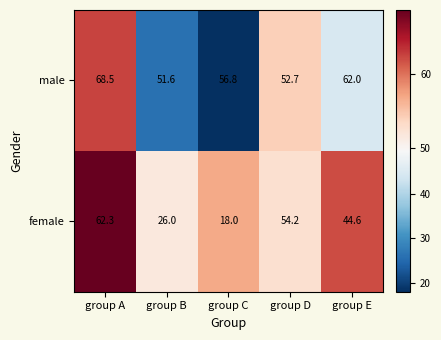

Rank the series by their average value, from highest to lowest.

male, female